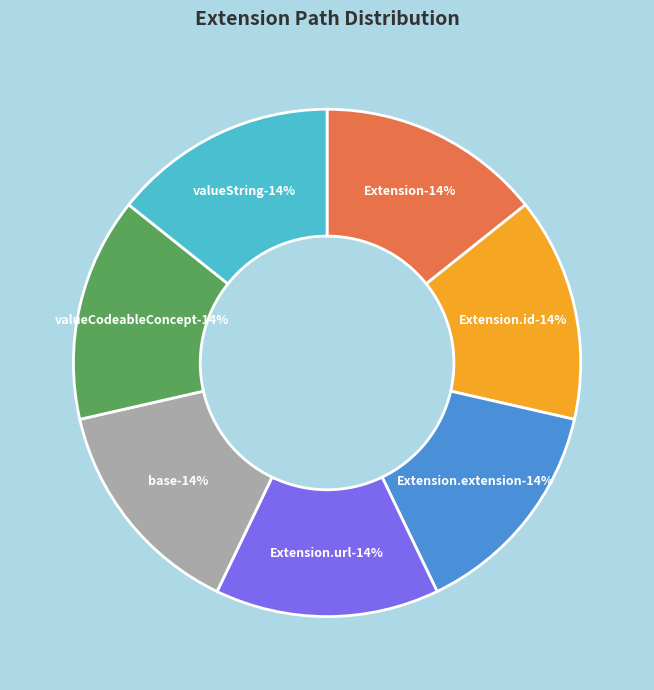

Do Extension.value[x] (valueString) and Extension.url together represent more than half of the pie?

Yes